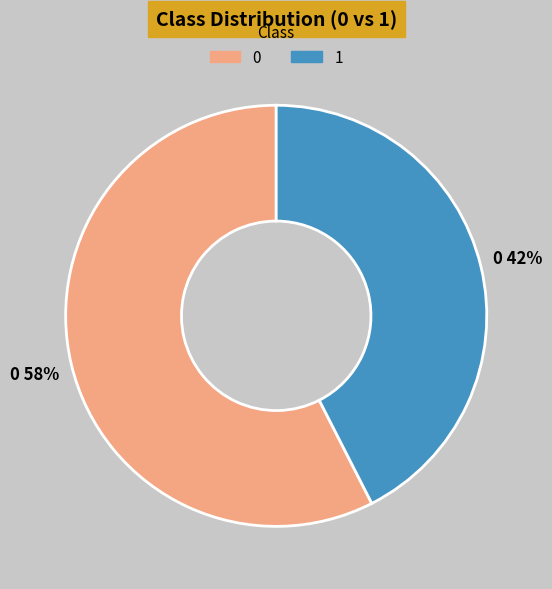

The 0 slice represents 46% of the pie. True or false?

False